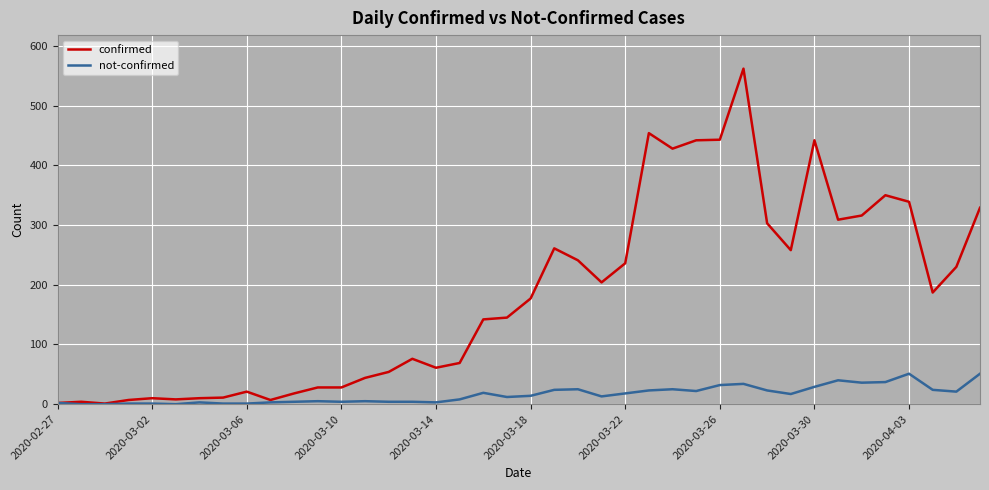

List the series in order of their overall mean, highest first.

confirmed, not-confirmed